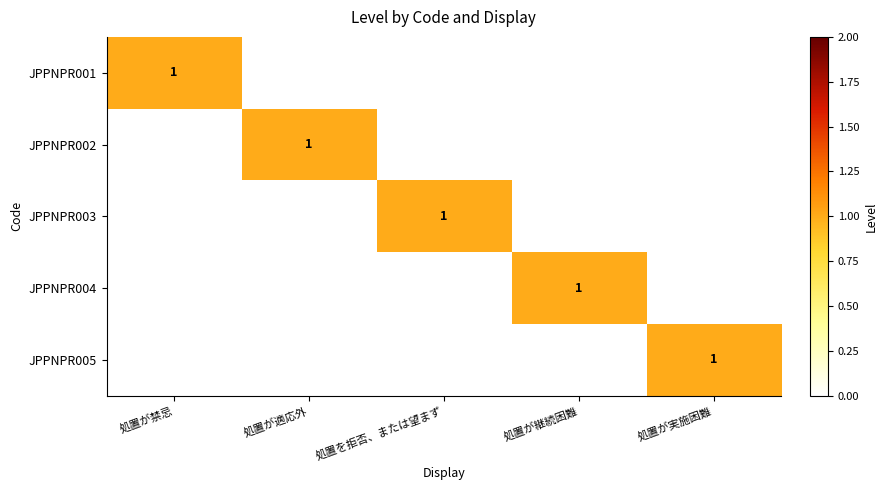

The value of JPPNPR005 at 処置が実施困難 is 1. True or false?

True